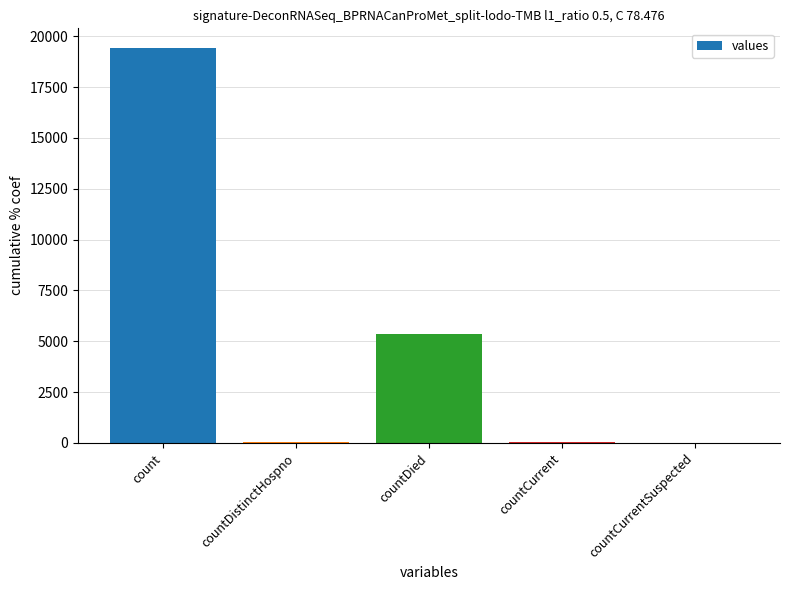

Where is the data nearest to the value 9710?

countDied